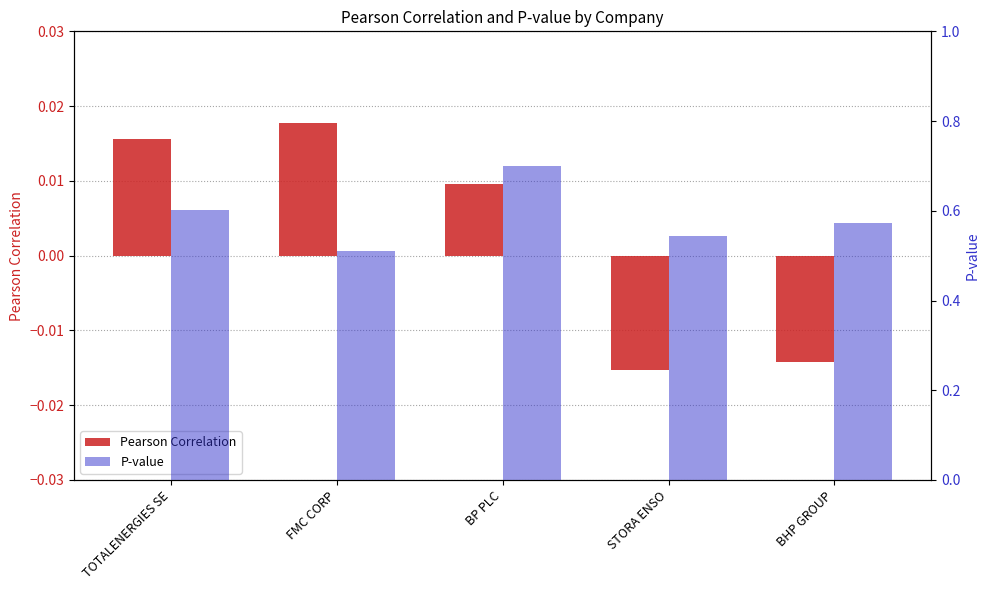

List the labels in order of Pearson Correlation value, smallest first.

STORA ENSO, BHP GROUP, BP PLC, TOTALENERGIES SE, FMC CORP